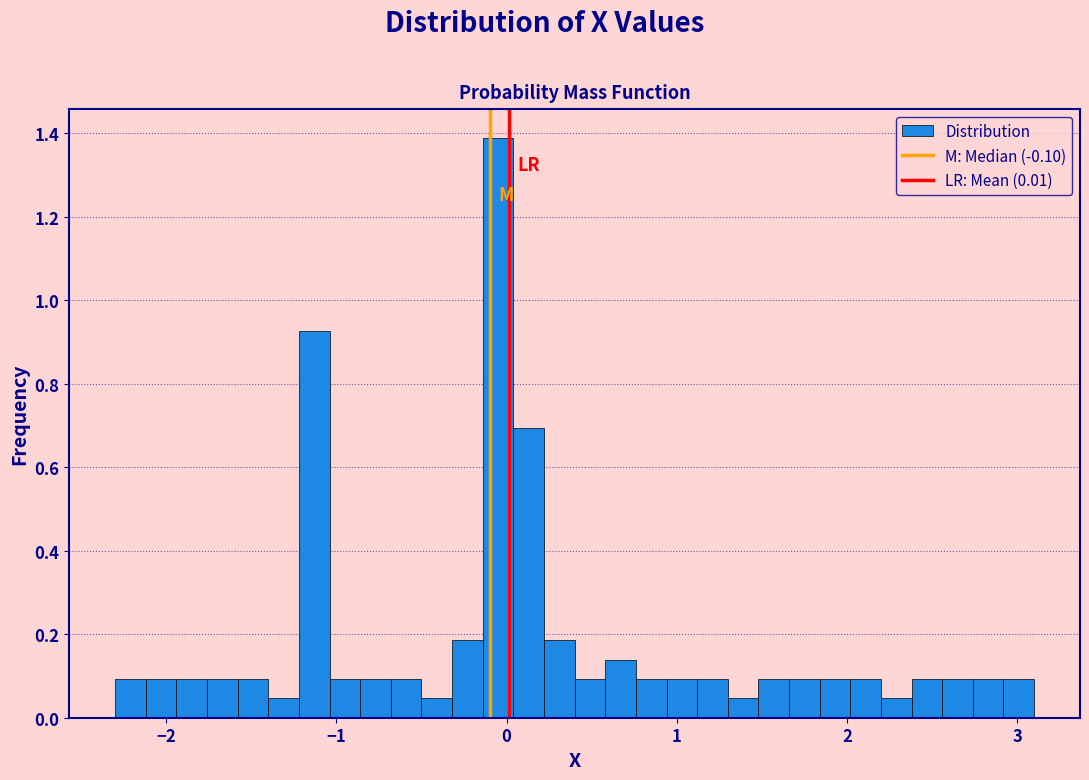

Read against the x-axis, roughly where is the centre of the tallest bar?

0.0